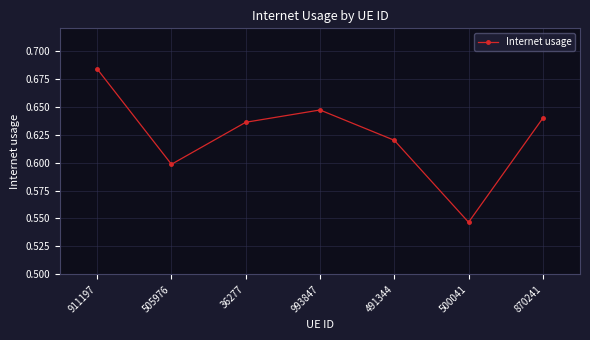

What is the label of the 1st point from the right?

870241